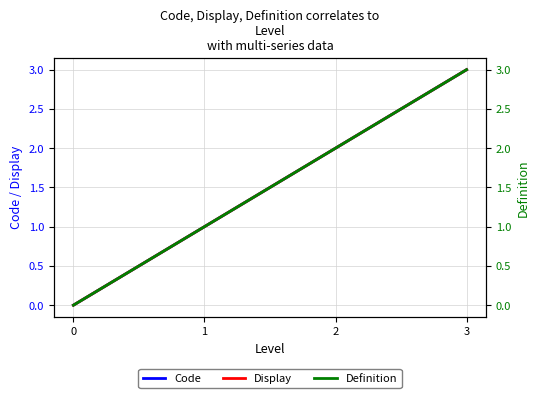

Is it true that Definition equals 3 at 3?

True